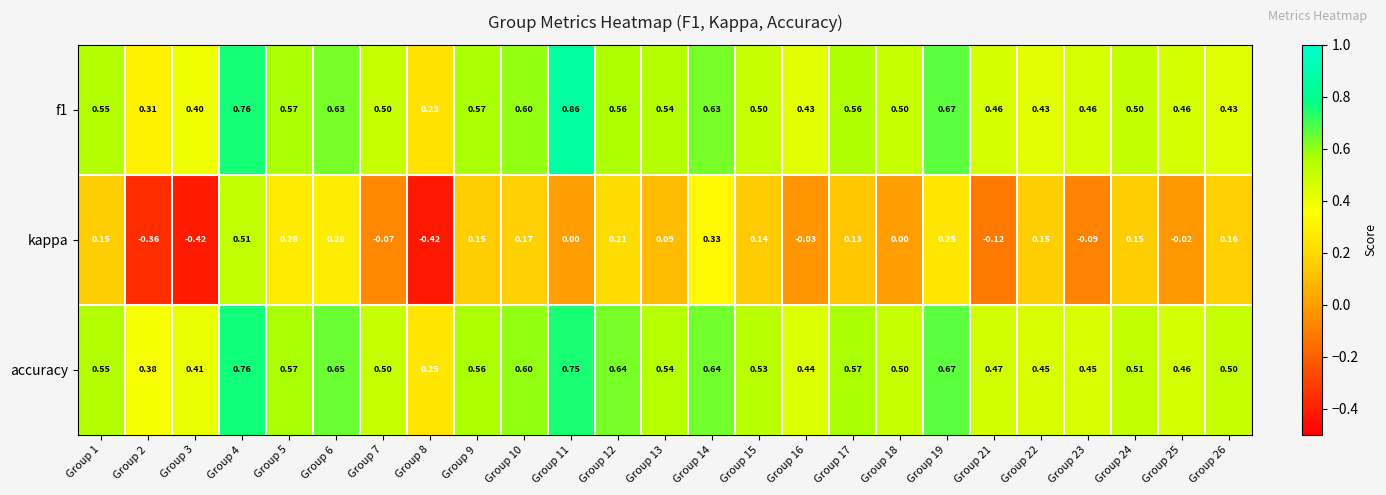

Which series has the largest range (max minus min)?

kappa